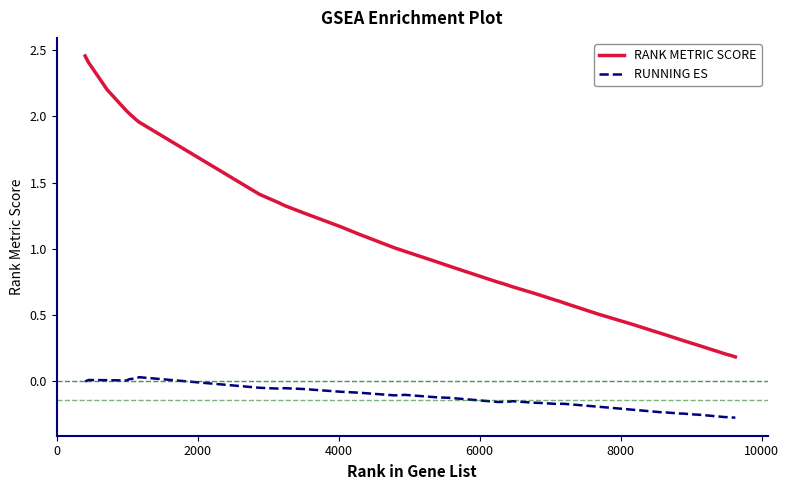

True or false: RUNNING ES and RANK METRIC SCORE intersect in this chart.

False